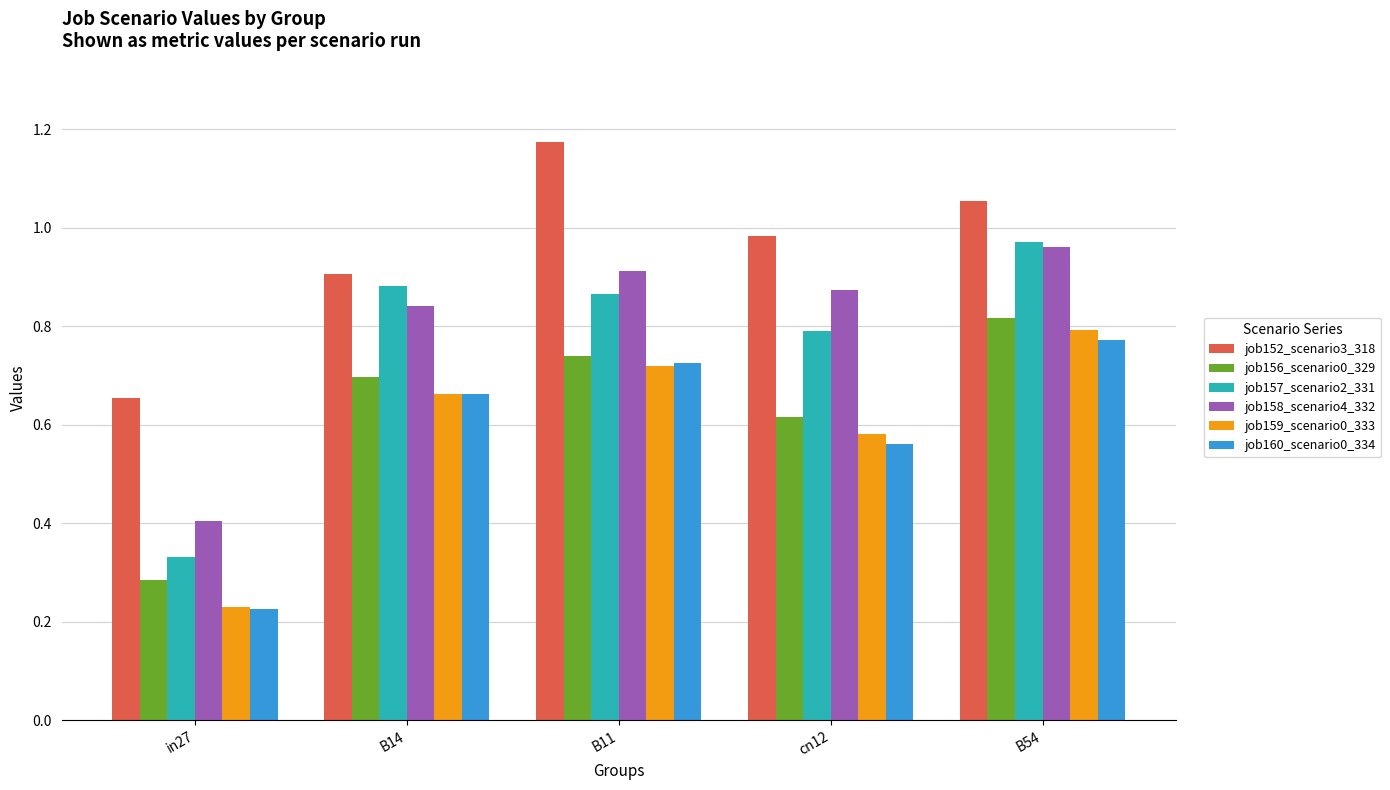

At which category is the sum across all series the highest?

B54